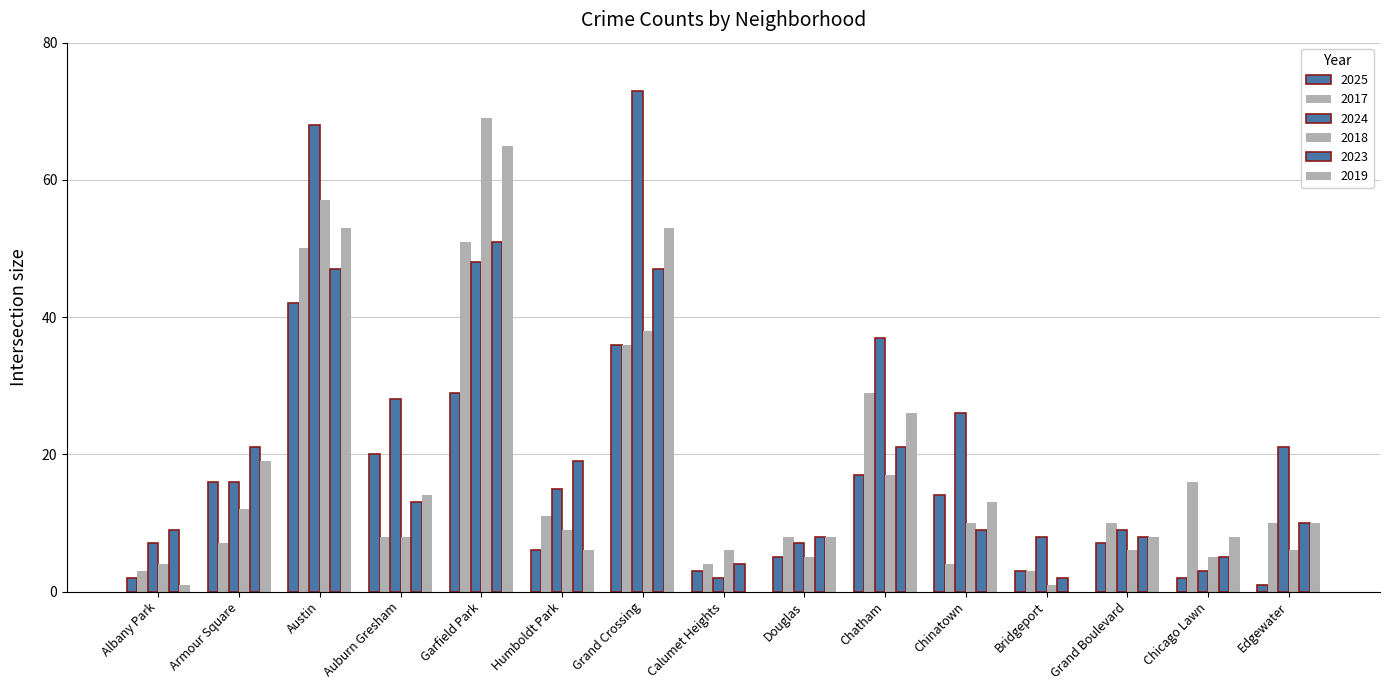

What is the label of the 1st bar from the right?

Edgewater